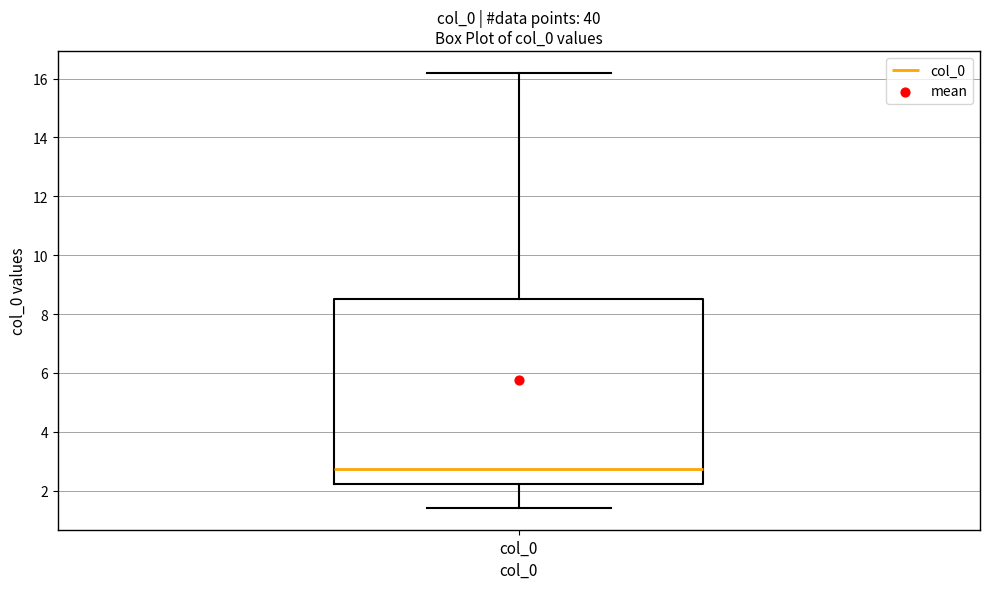

Where is the upper edge of the box for col_0 on the y-axis? The values are not printed on the chart, so give them approximately, as read against the axis.

8.6